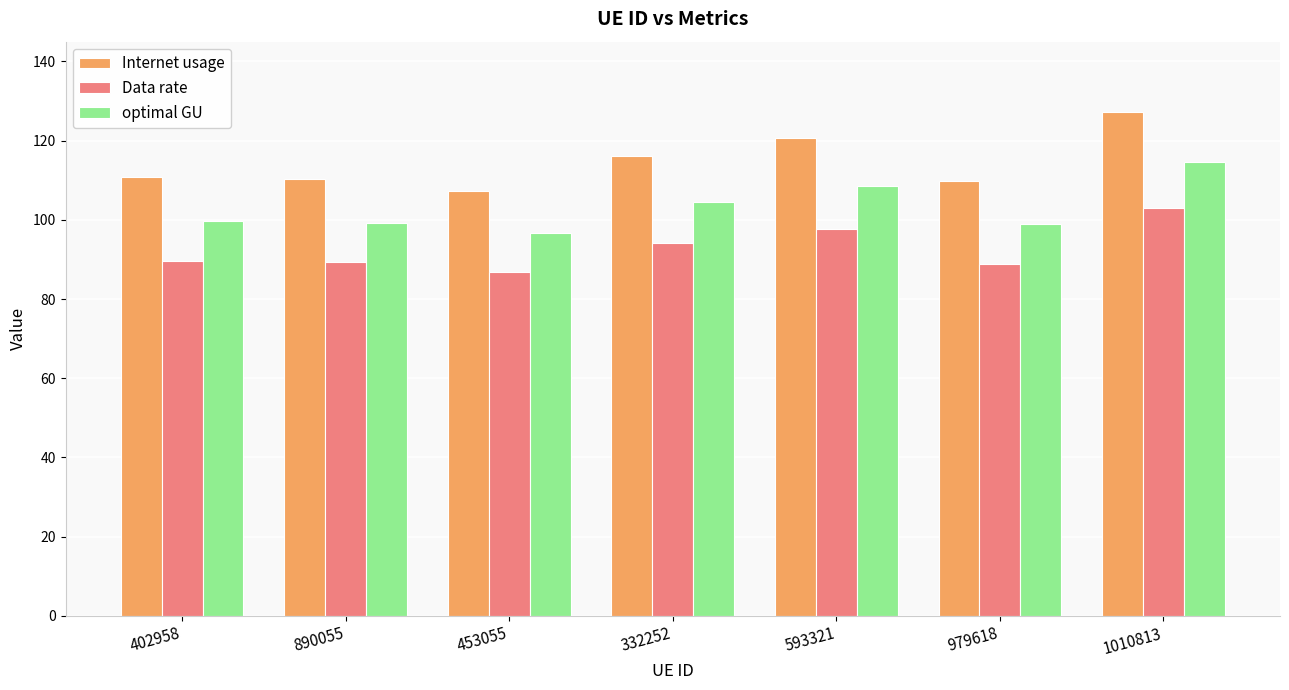

What are all the series names shown in the legend?

Internet usage, Data rate, optimal GU